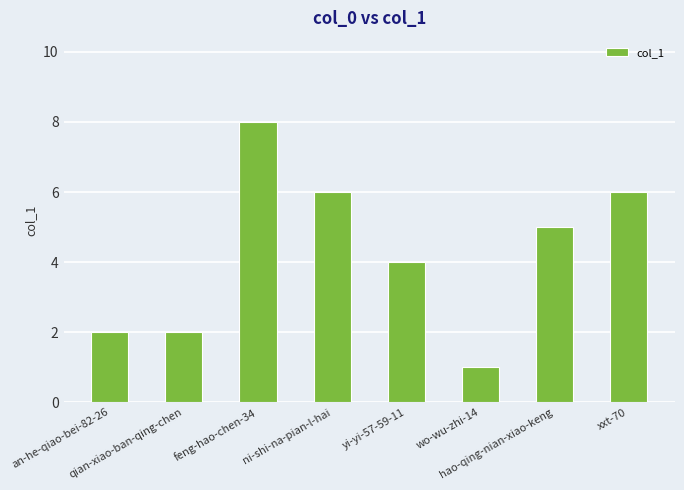

What is the ratio of the value at xxt-70 to the value at wo-wu-zhi-14?

6.0